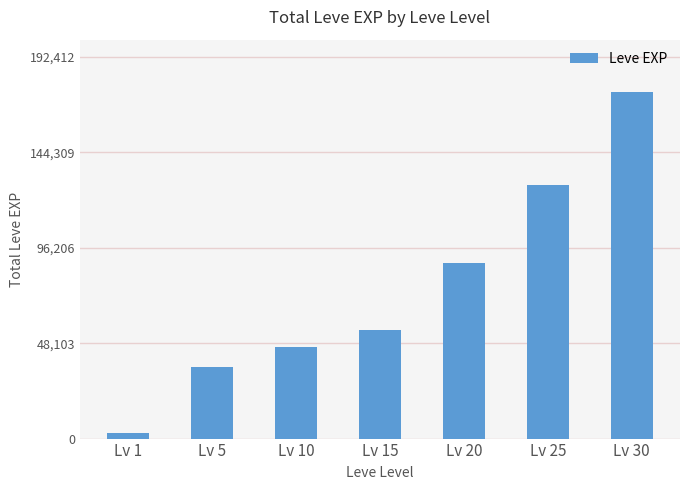

What value does the data have at Lv 30?

174920